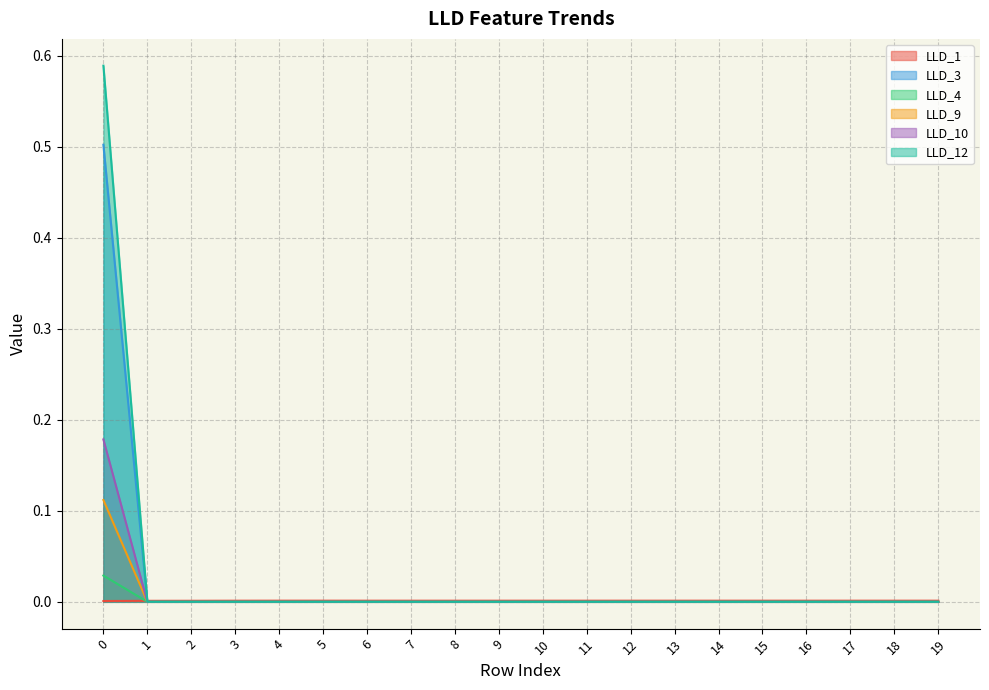

In LLD_1, how many points are lower than both neighbors (excluding endpoints)?

1